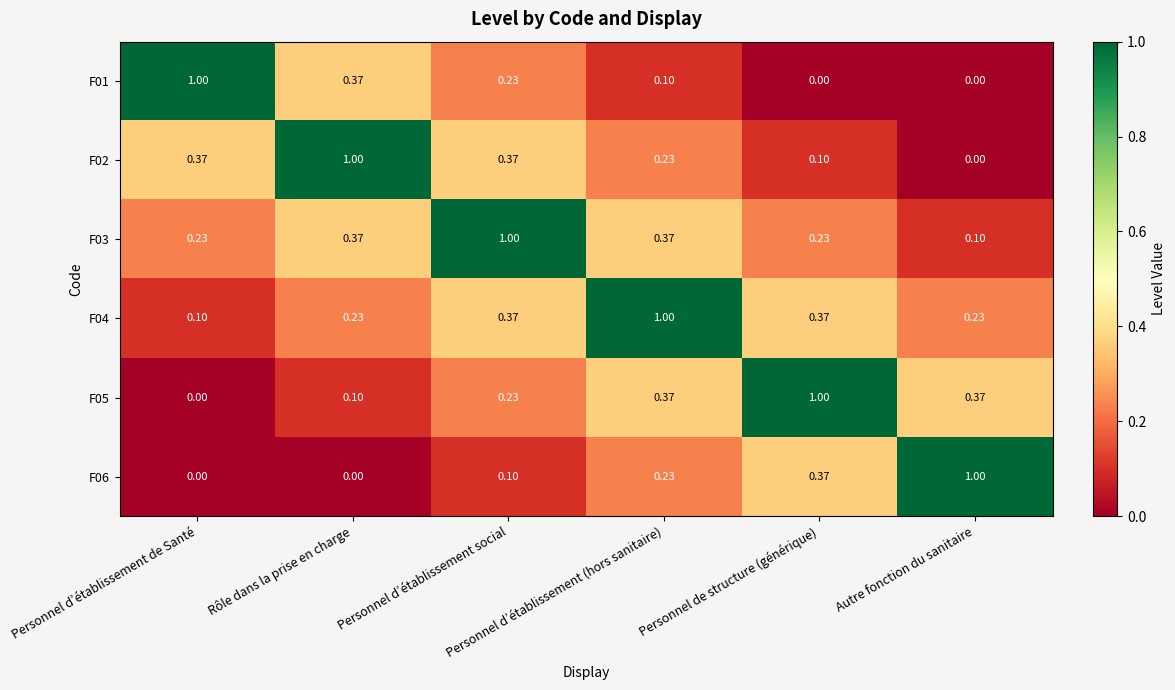

How many positive values does the F05 series have?

5